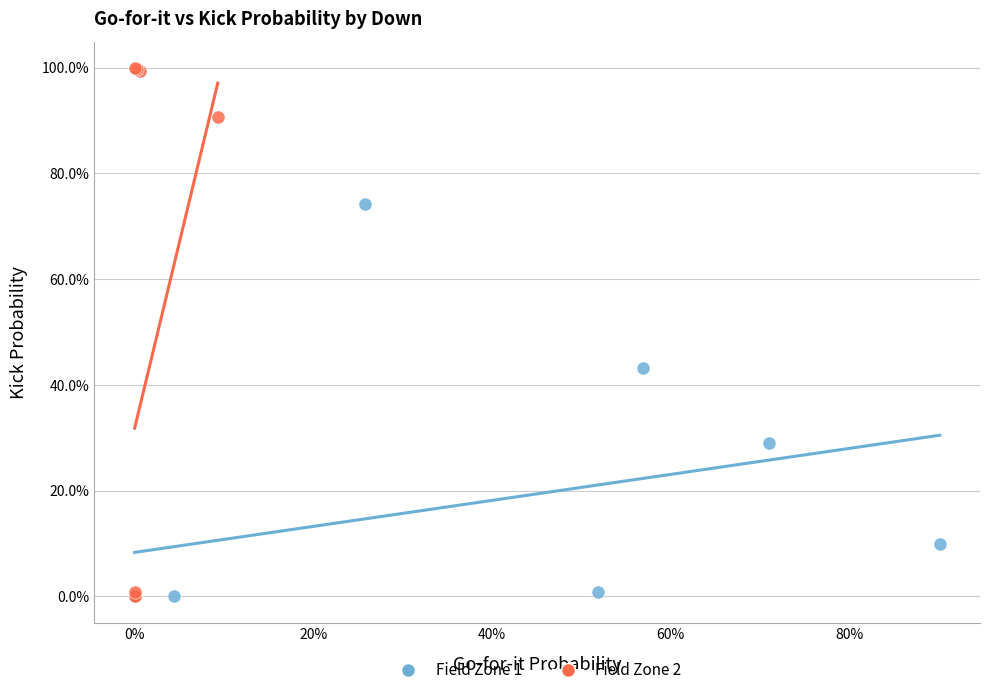

Which series has the widest spread of Y values?

Field Zone 2